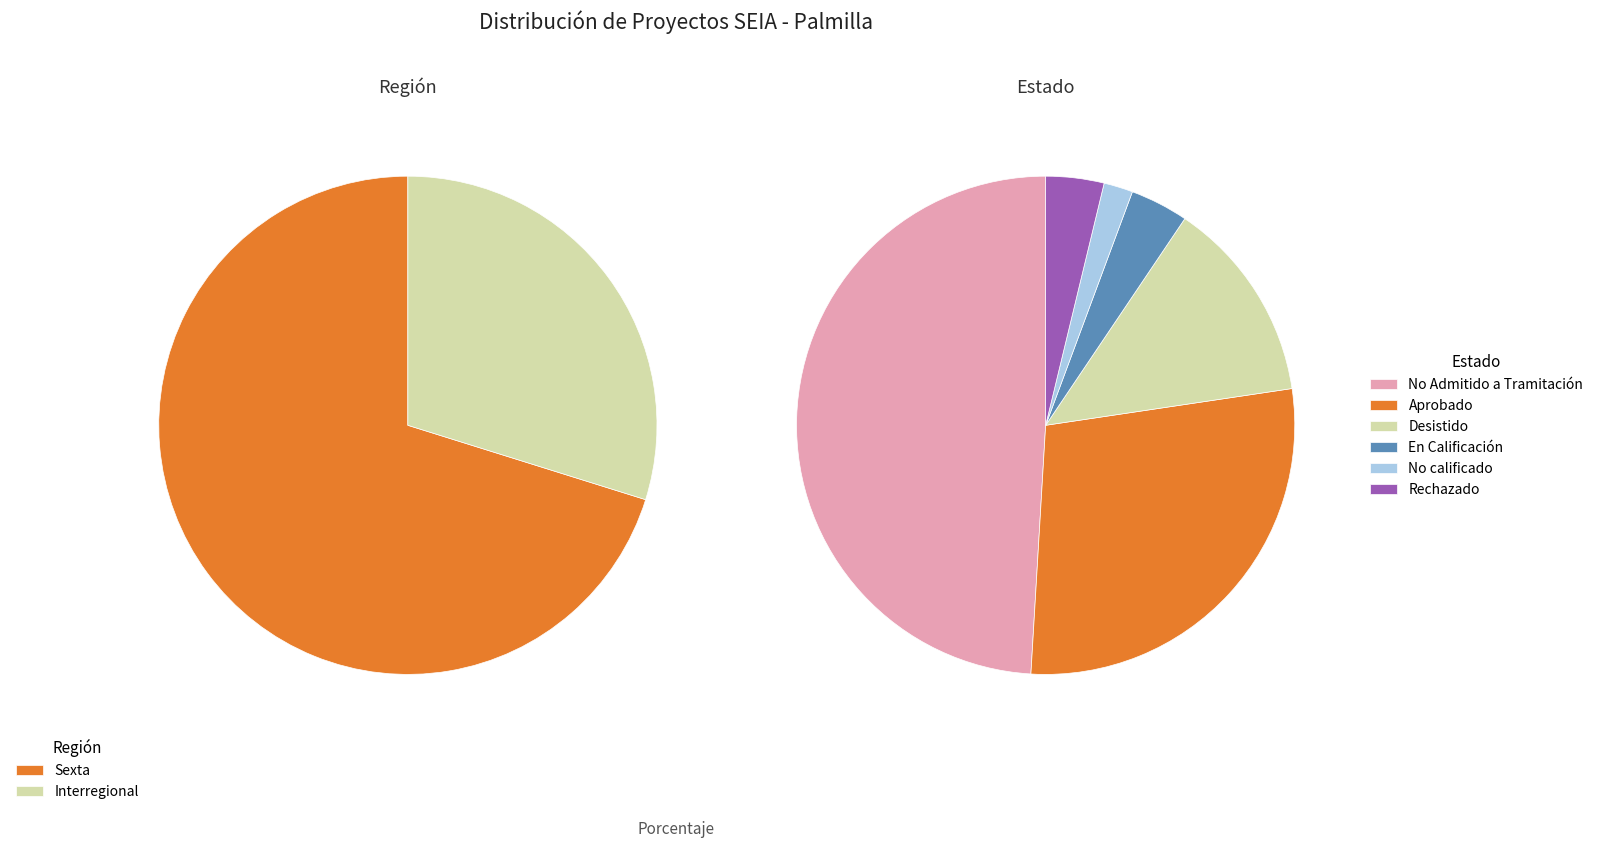

Is it true that No Admitido a Tramitación is 1% of the pie?

False